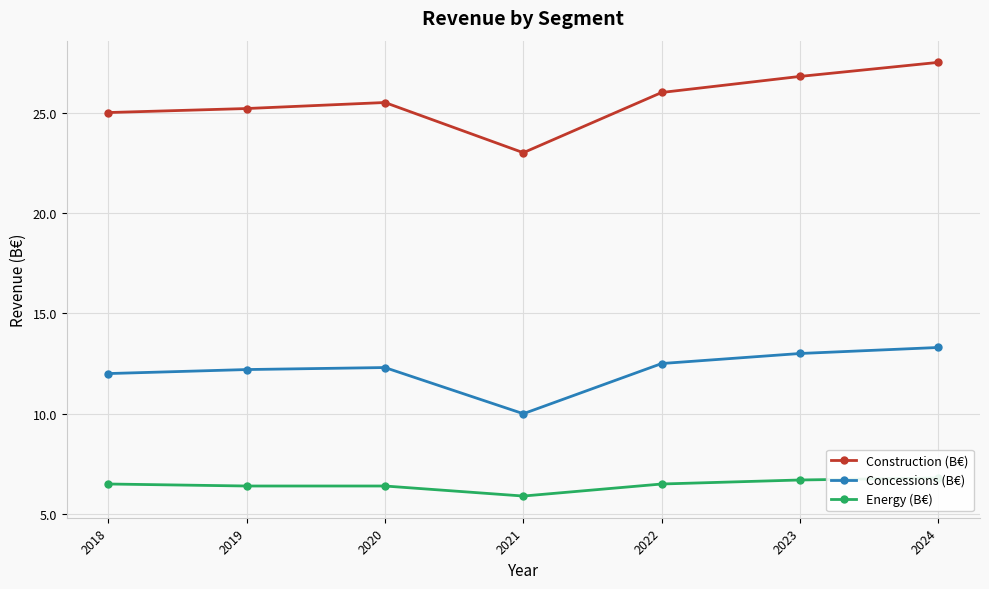

What is the lowest value of the Construction (B€) series?

23.0